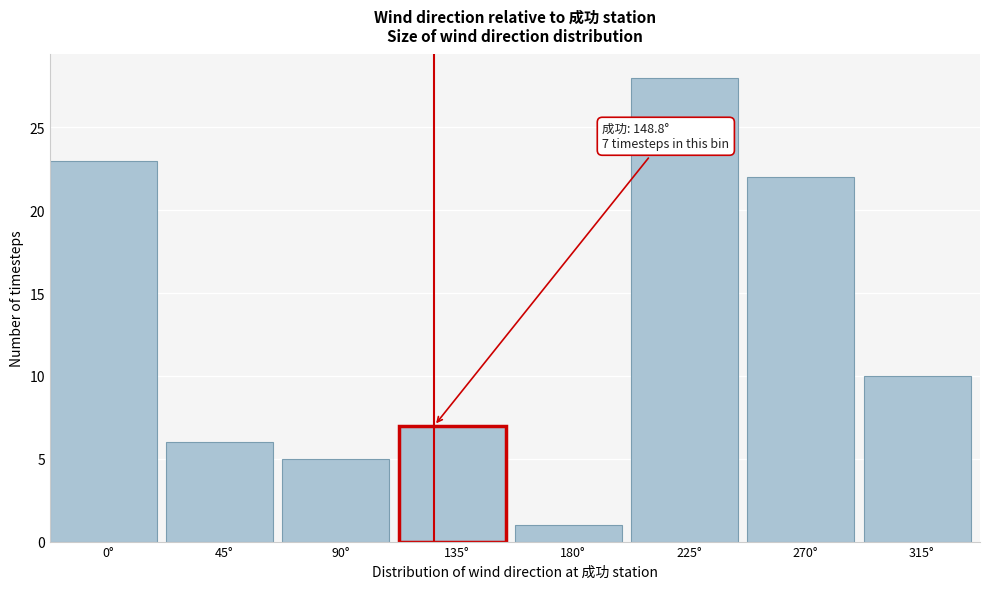

Reading left to right, extract all data points from this chart.

0°=23	45°=6	90°=5	135°=7	180°=1	225°=28	270°=22	315°=10